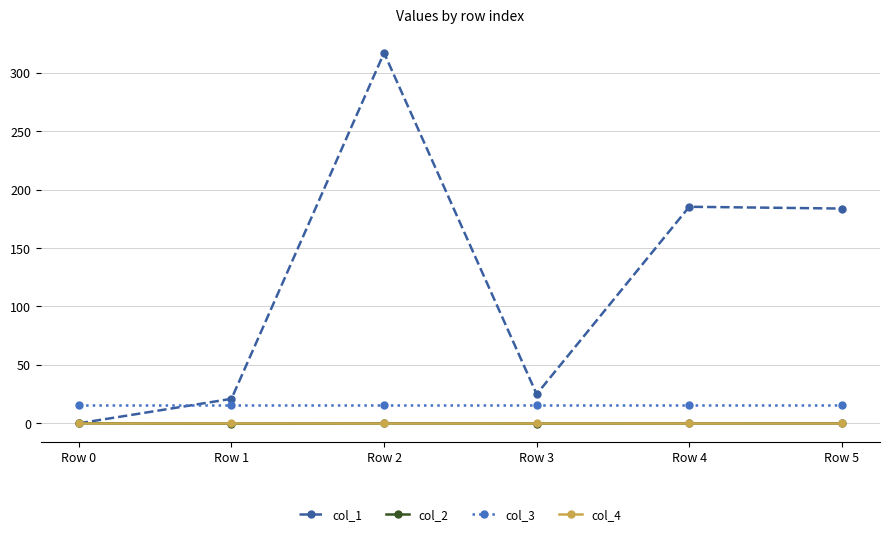

What are all the series names shown in the legend?

col_1, col_2, col_3, col_4